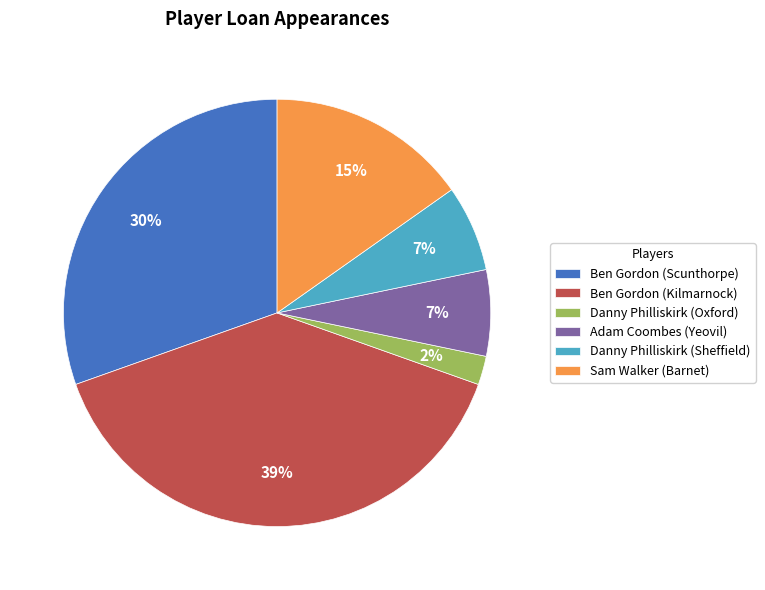

Which category has the biggest portion of the pie?

Ben Gordon (Kilmarnock)